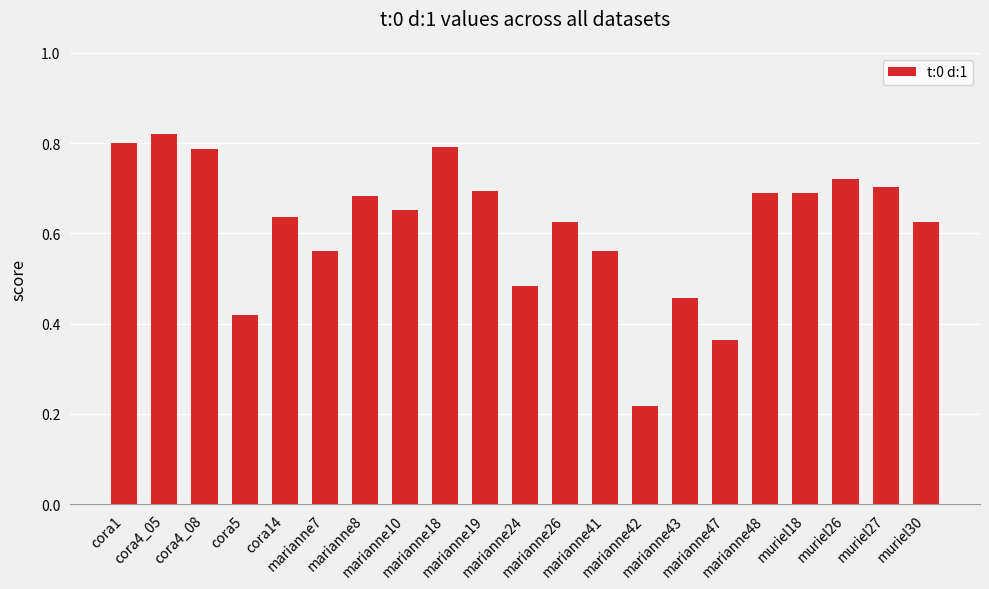

What is the sum of all values?

13.0